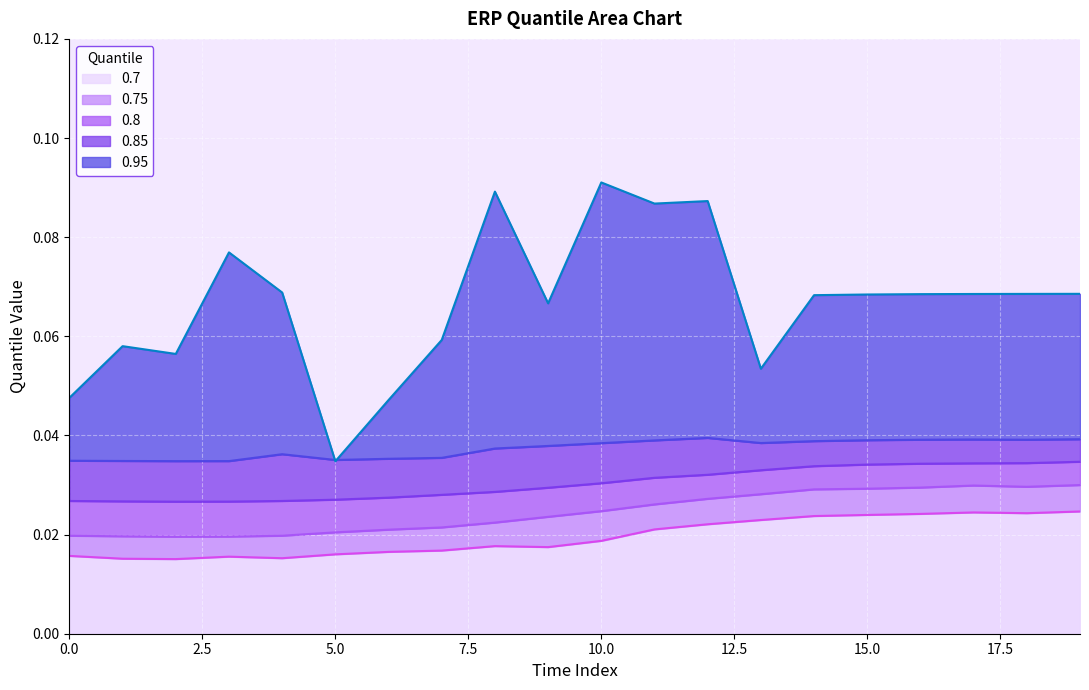

What is the sum of the 0.95 values at 5 and 18?

0.1